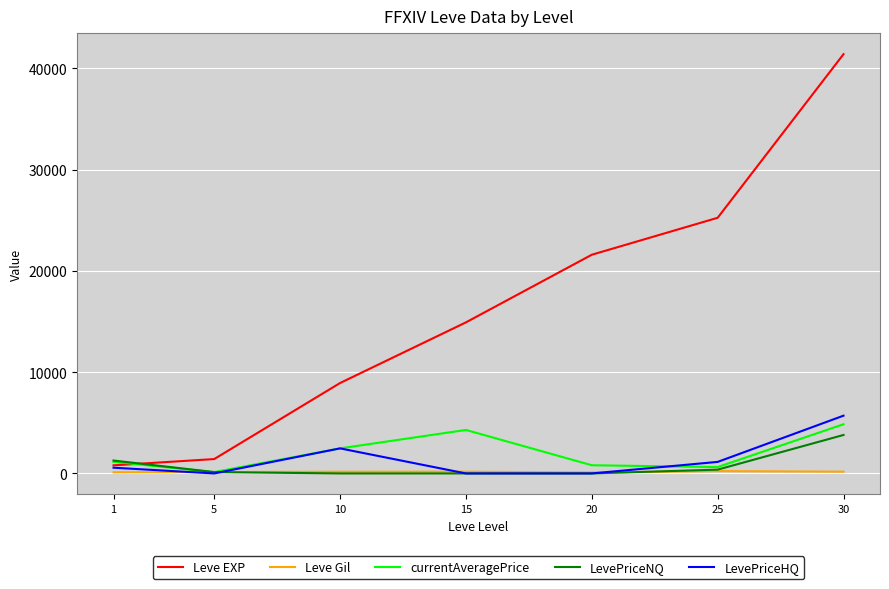

Is it true that LevePriceNQ equals 3799.8 at 30?

True